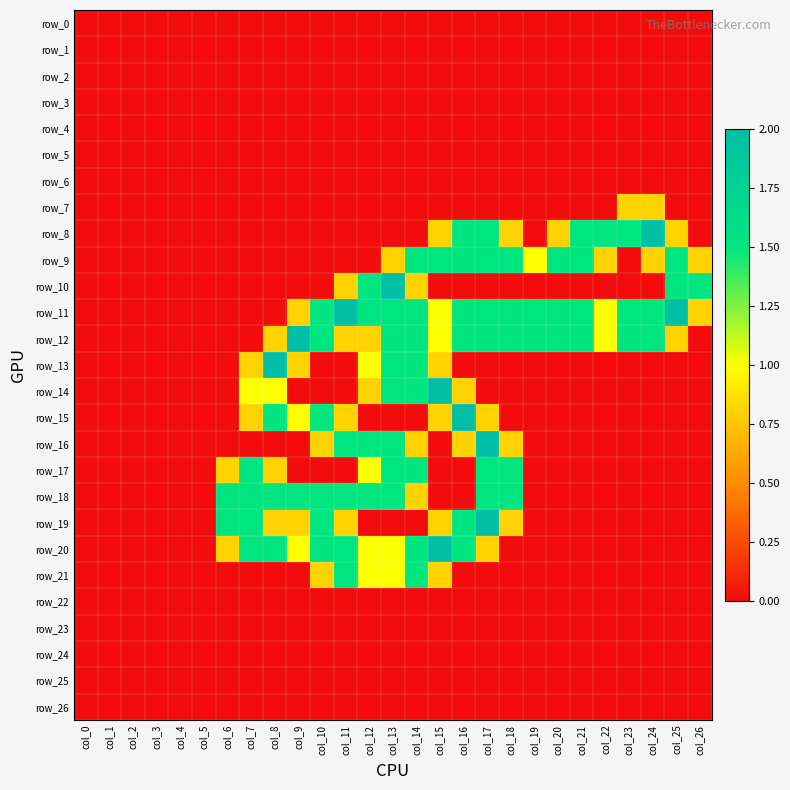

Which category has the lowest value across all series?

col_0